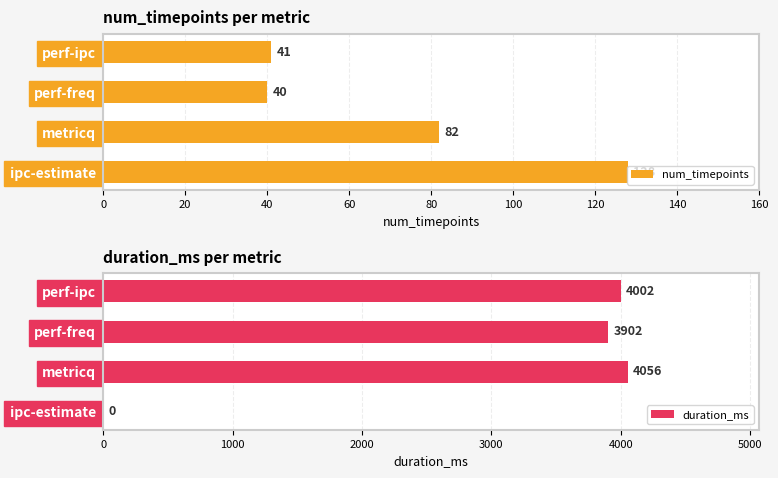

What is the total value across all series at 0?

128